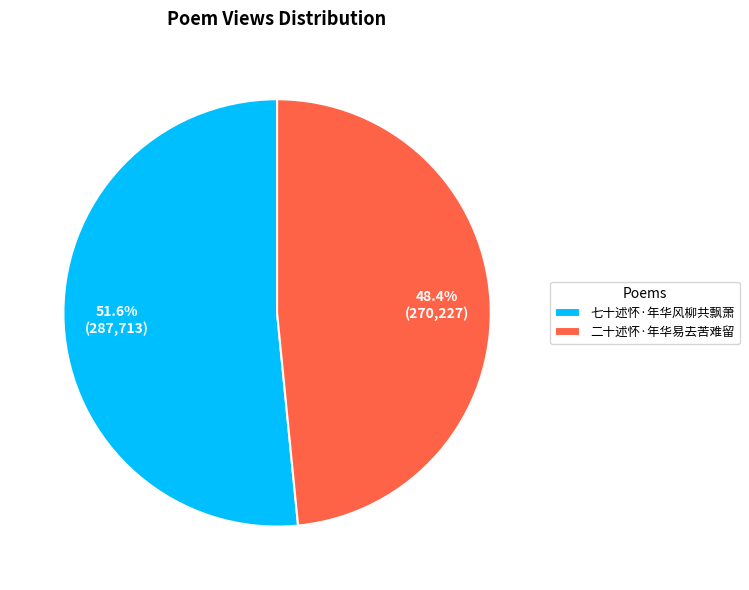

The 七十述怀·年华风柳共飘萧 slice represents 52% of the pie. True or false?

True